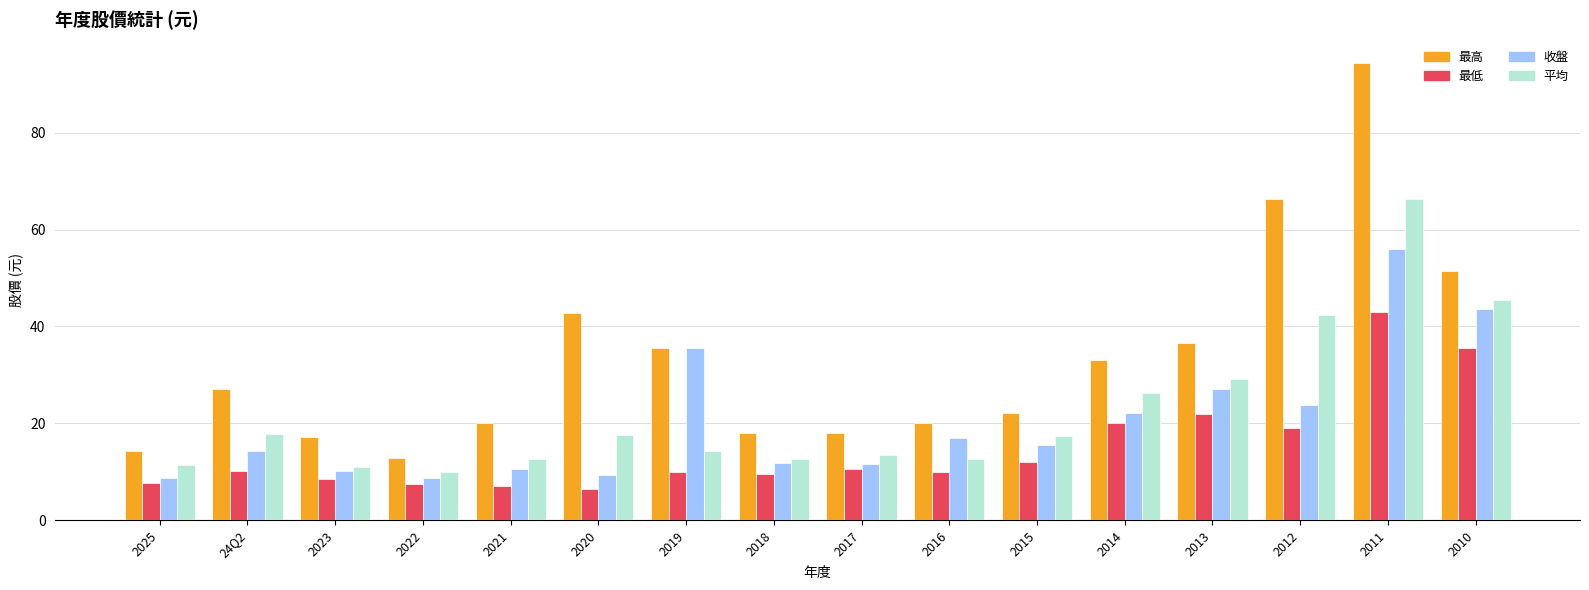

What is the average value of the 平均 series?

22.5